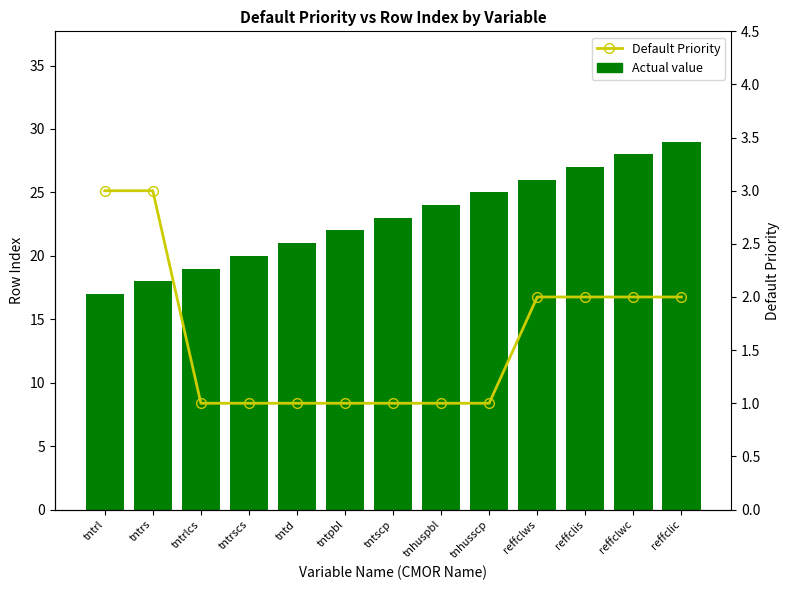

What are all the series names shown in the legend?

Actual value, Default Priority